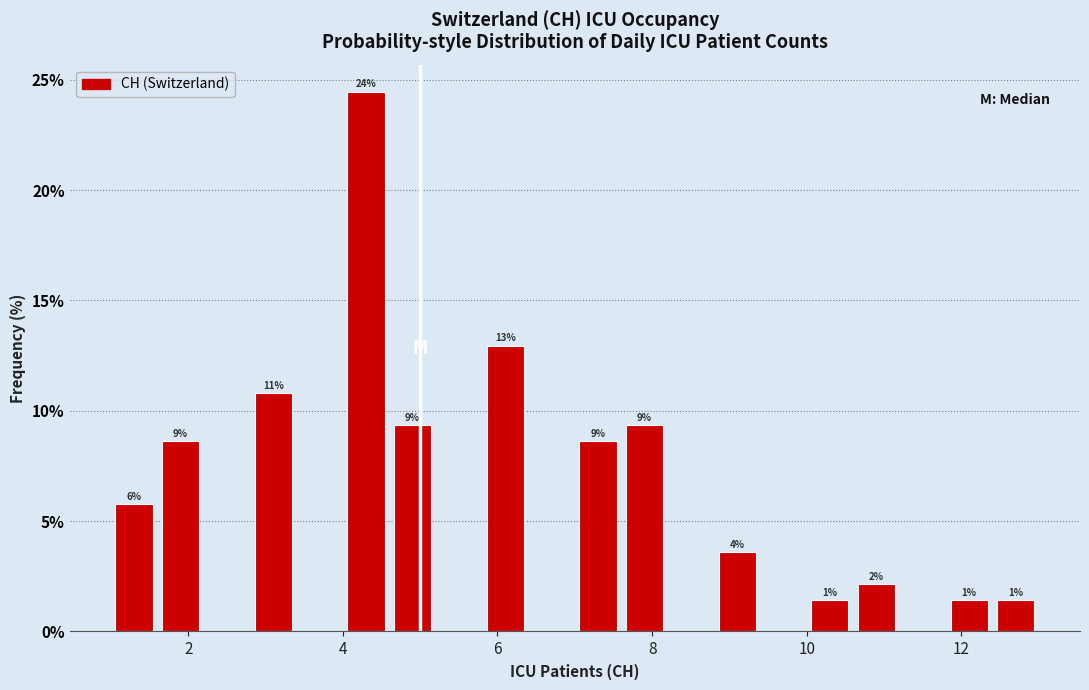

Read against the x-axis, roughly where is the centre of the tallest bar?

4.4